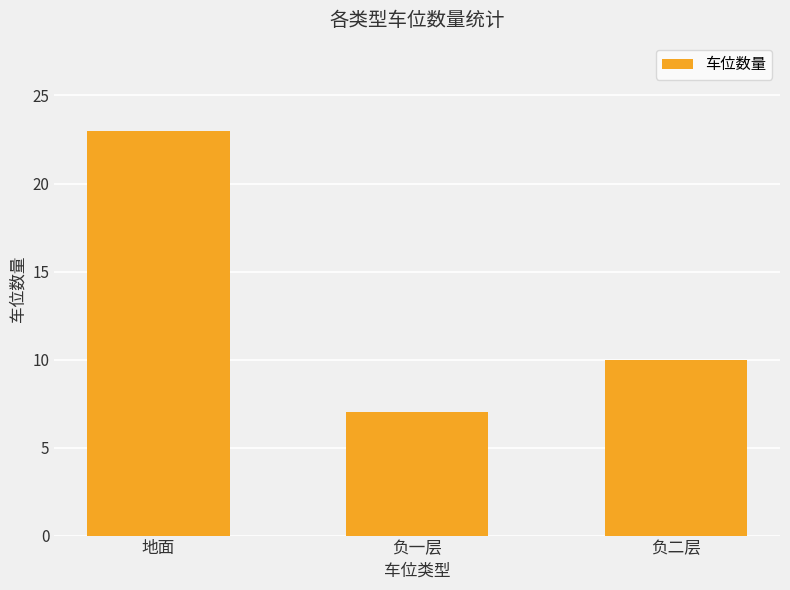

True or false: the data shows 23 at 地面.

True